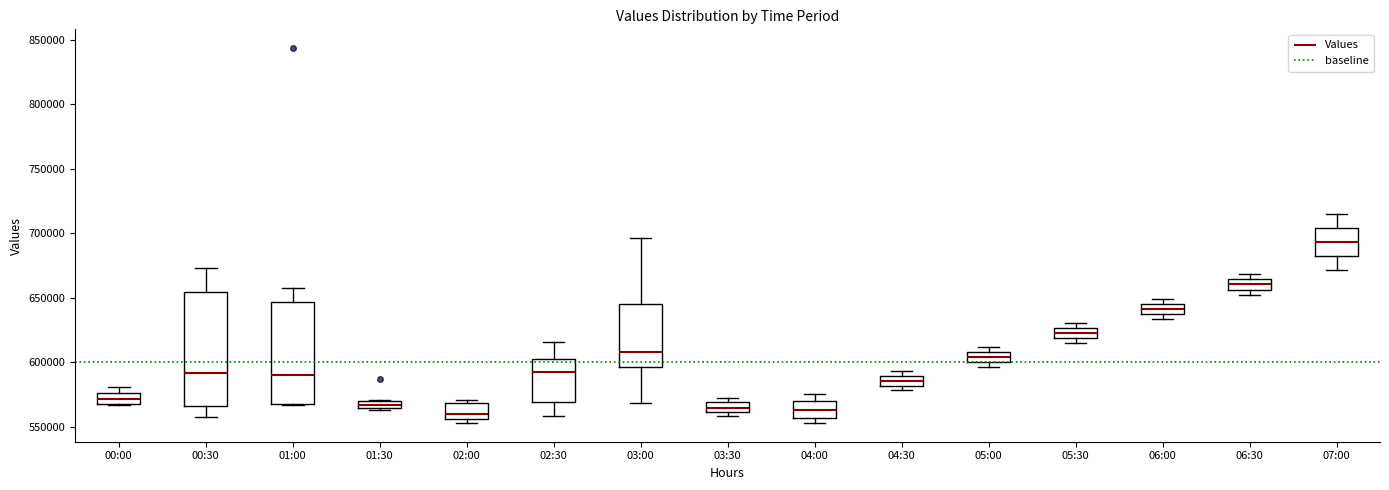

Which box has the highest median line?

07:00